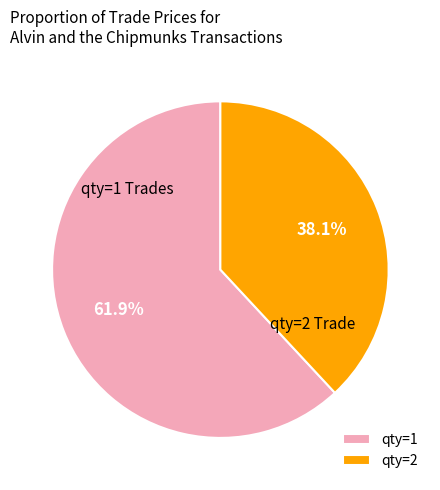

Is the sum of qty=1 and qty=2 greater than half?

Yes